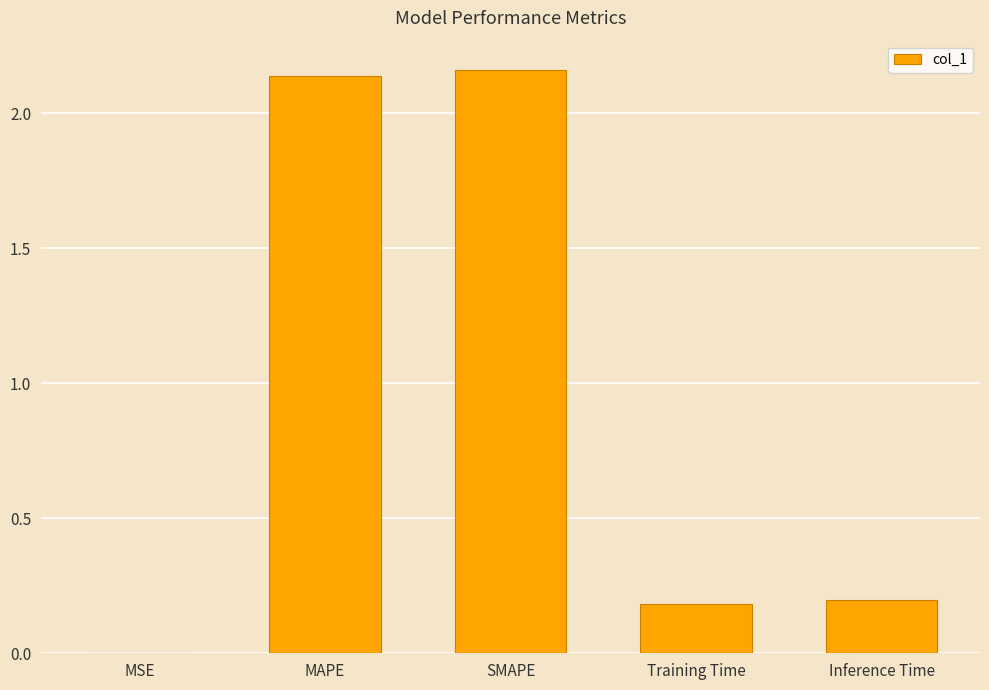

The chart shows a value of 0.2 at Inference Time. True or false?

True